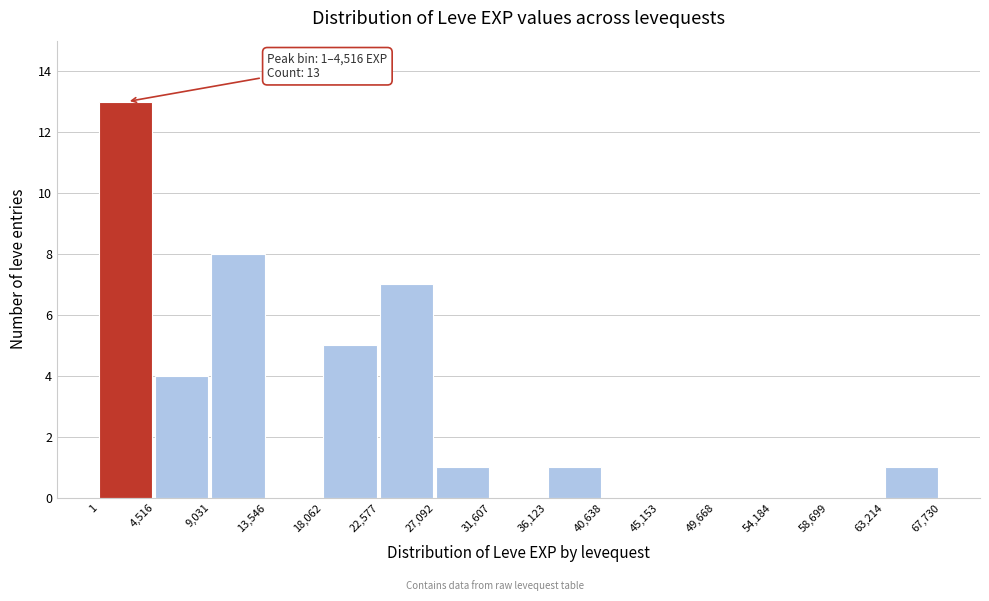

Which range on the x-axis has the tallest bar?

1 to 4,516